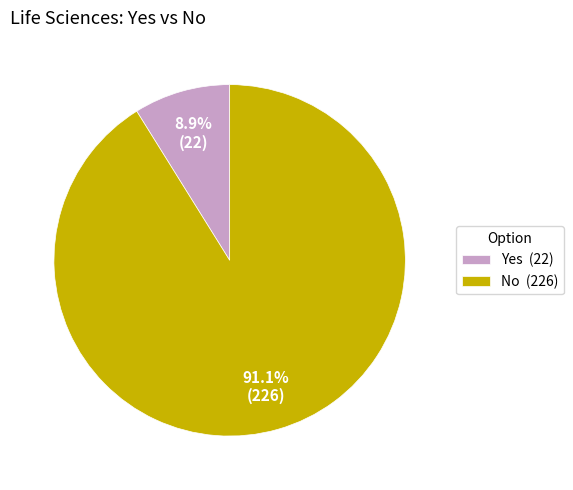

True or false: No accounts for 91% of the total.

True